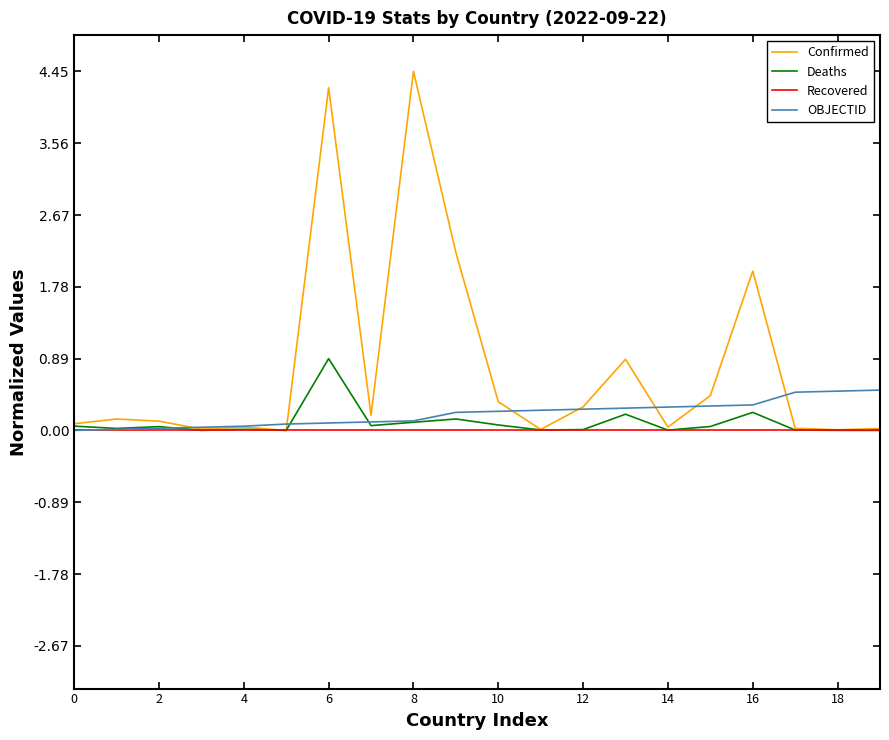

Which series has the largest range (max minus min)?

Confirmed